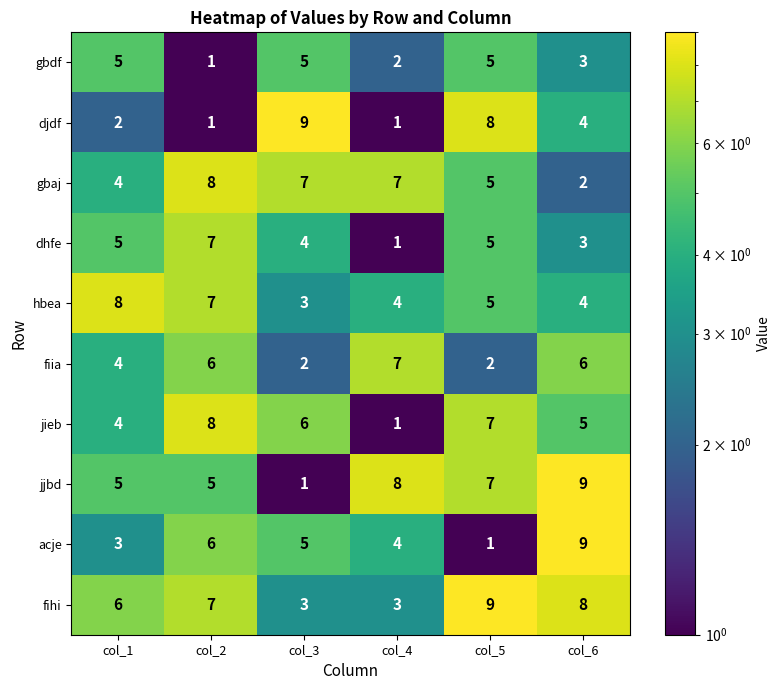

What is the sum of the hbea values at col_5 and col_4?

9